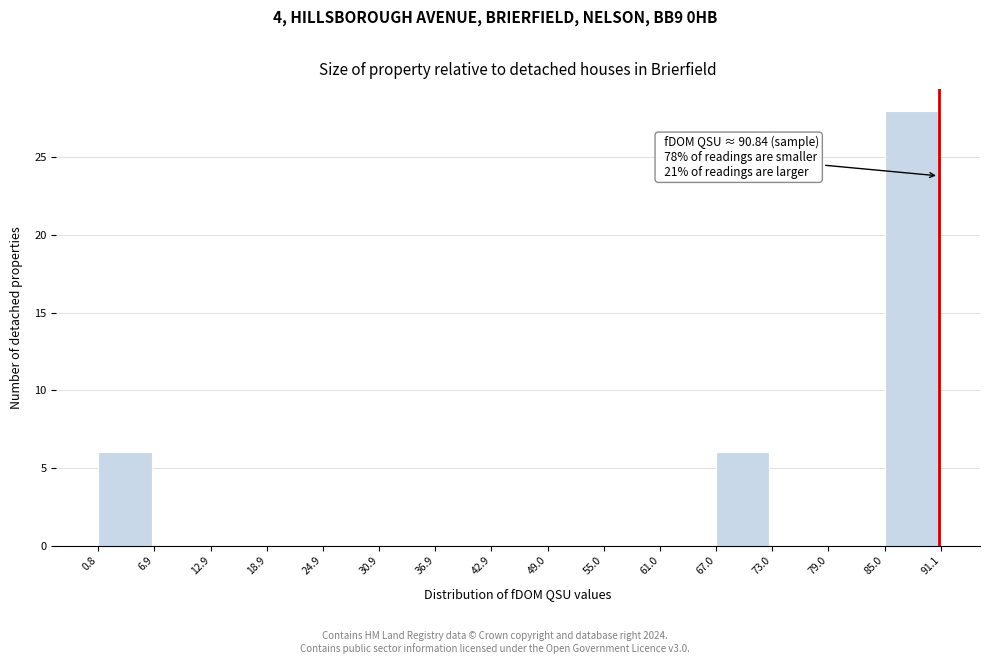

Which range on the x-axis has the tallest bar?

85.0 to 91.1